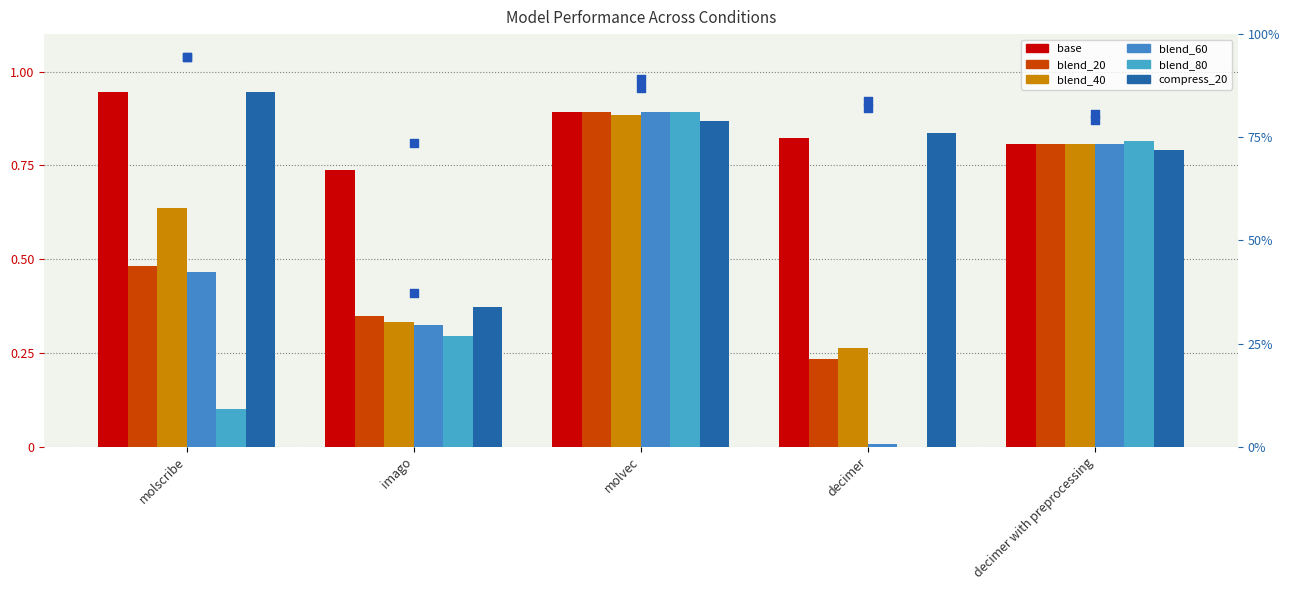

What is the total value across all series at molscribe?

3.6